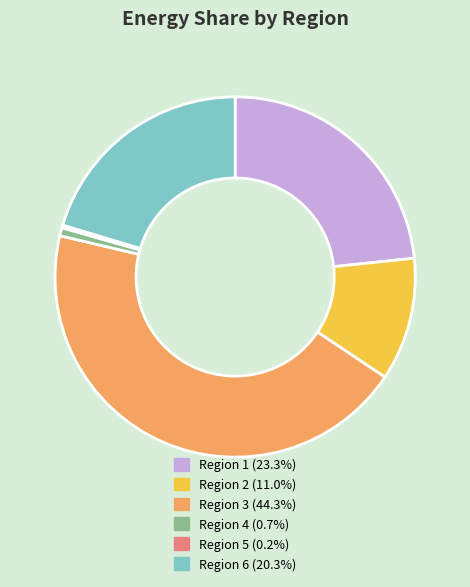

Is there a majority slice in this chart?

No